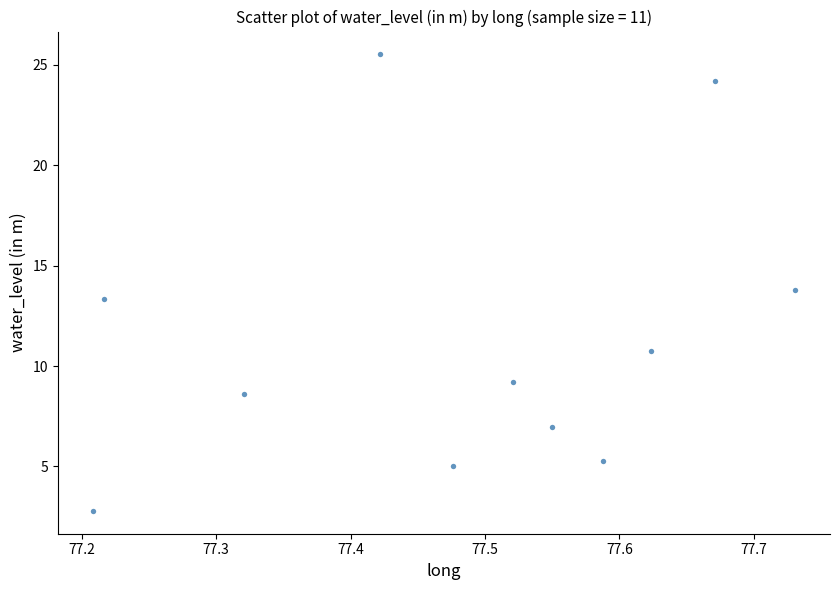

What is the average X value?

77.5